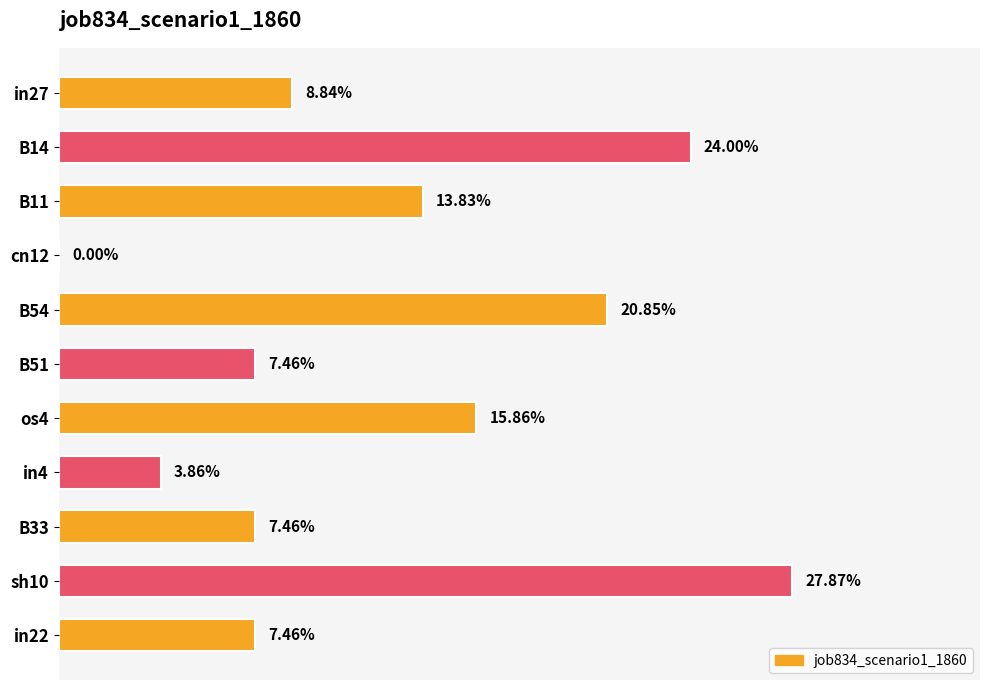

What is the average value?

0.1